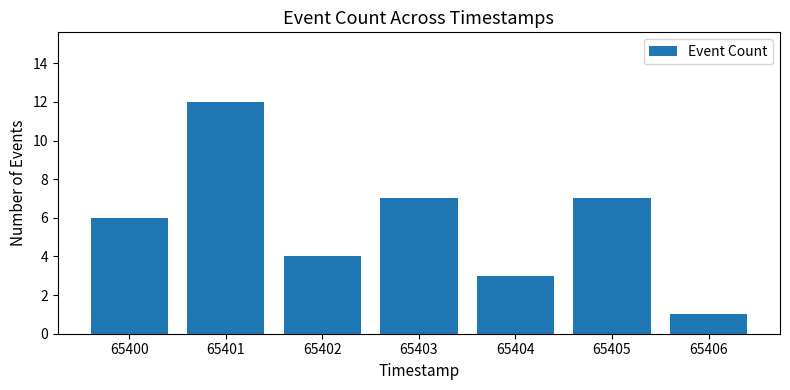

At which category does the chart reach its peak across all series?

65401